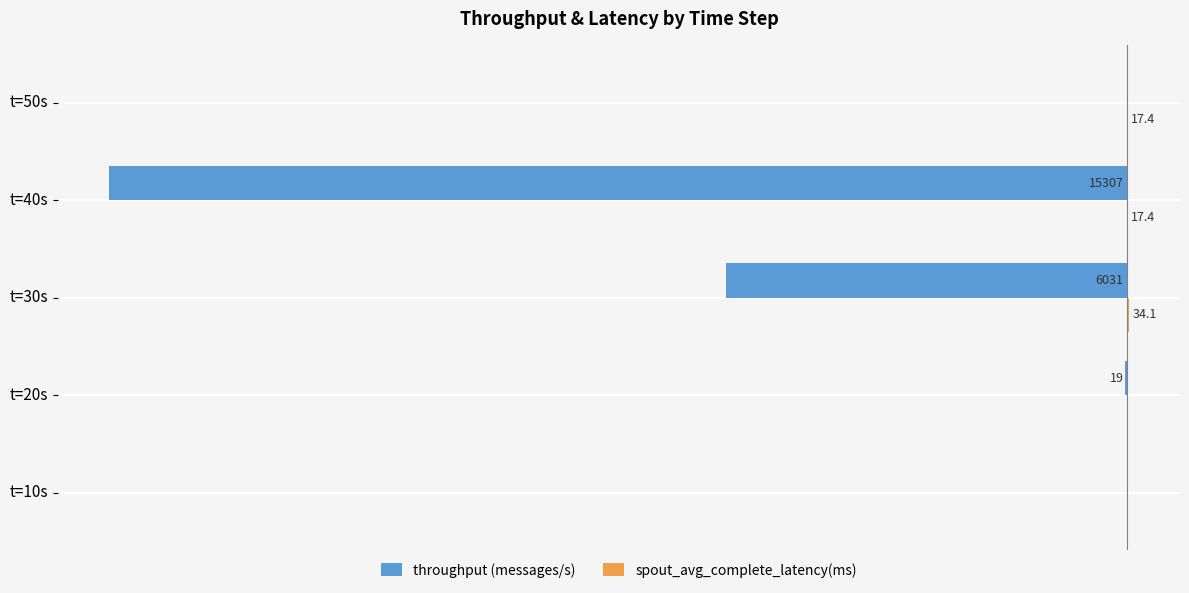

At which category is the sum across all series the highest?

t=50s